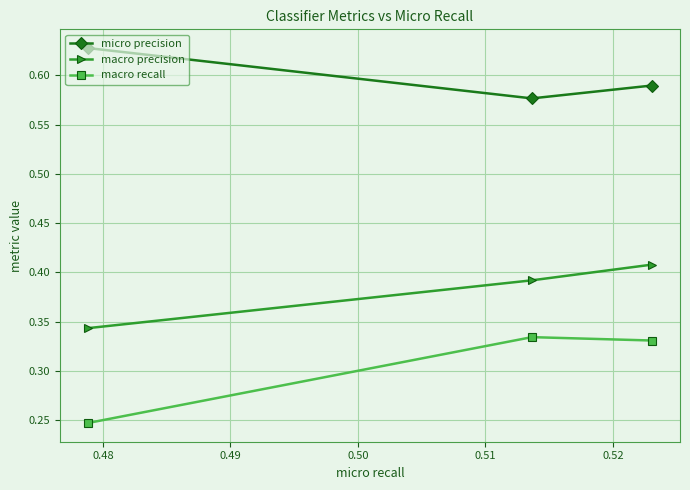

What is the sum of all micro precision values?

1.8